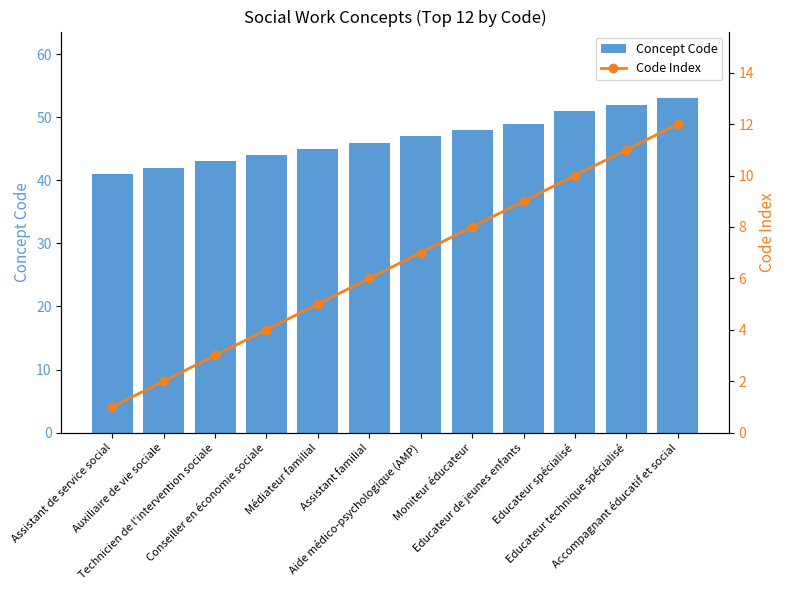

Where is Concept Code nearest to the value 47?

Aide médico-psychologique (AMP)